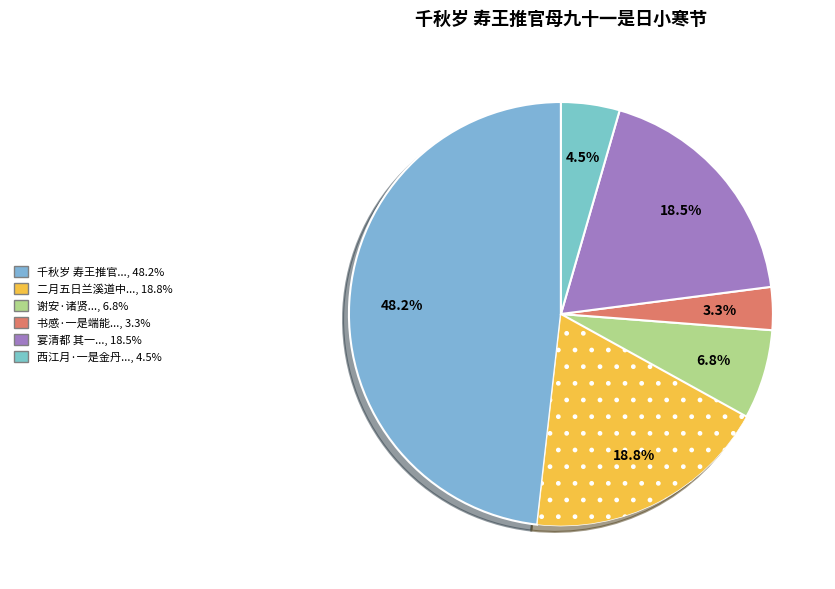

How many slices are in this pie chart?

6